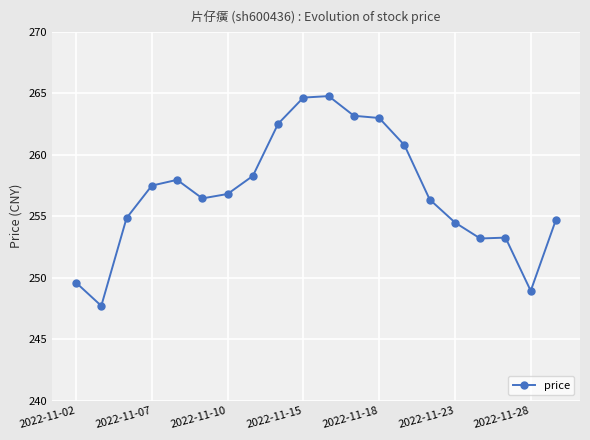

True or false: the data has more than 2 interior local peaks.

True